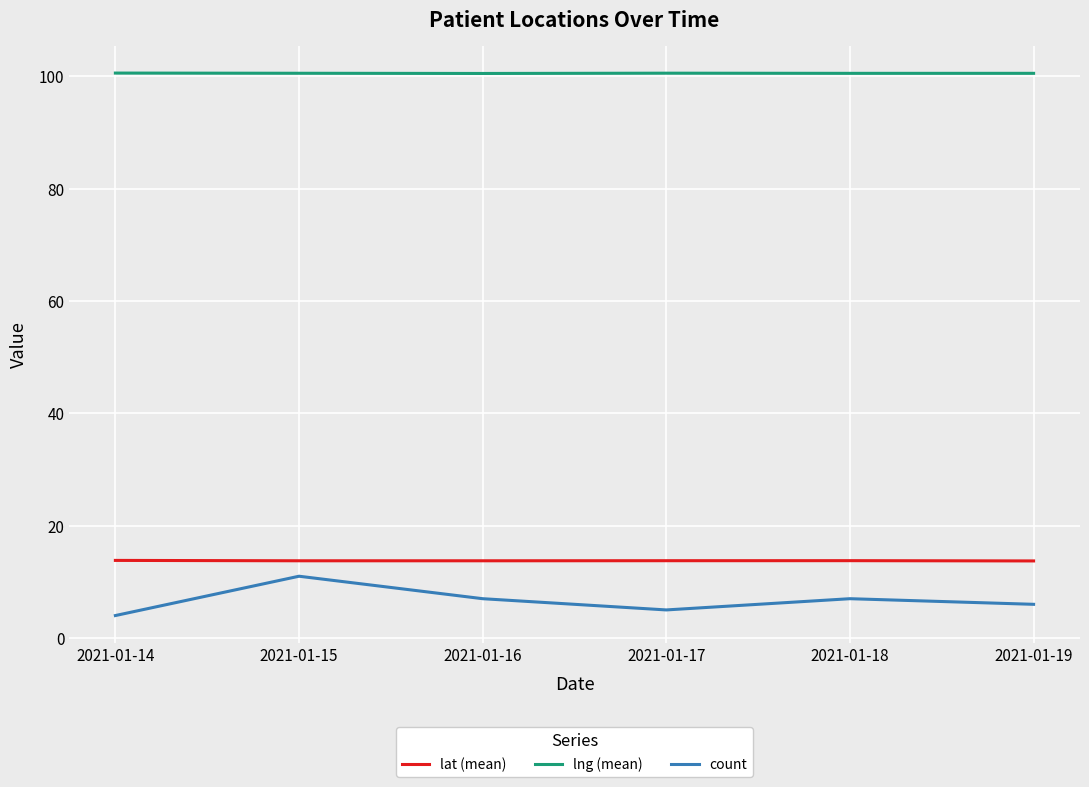

What are all the series names shown in the legend?

lat (mean), lng (mean), count